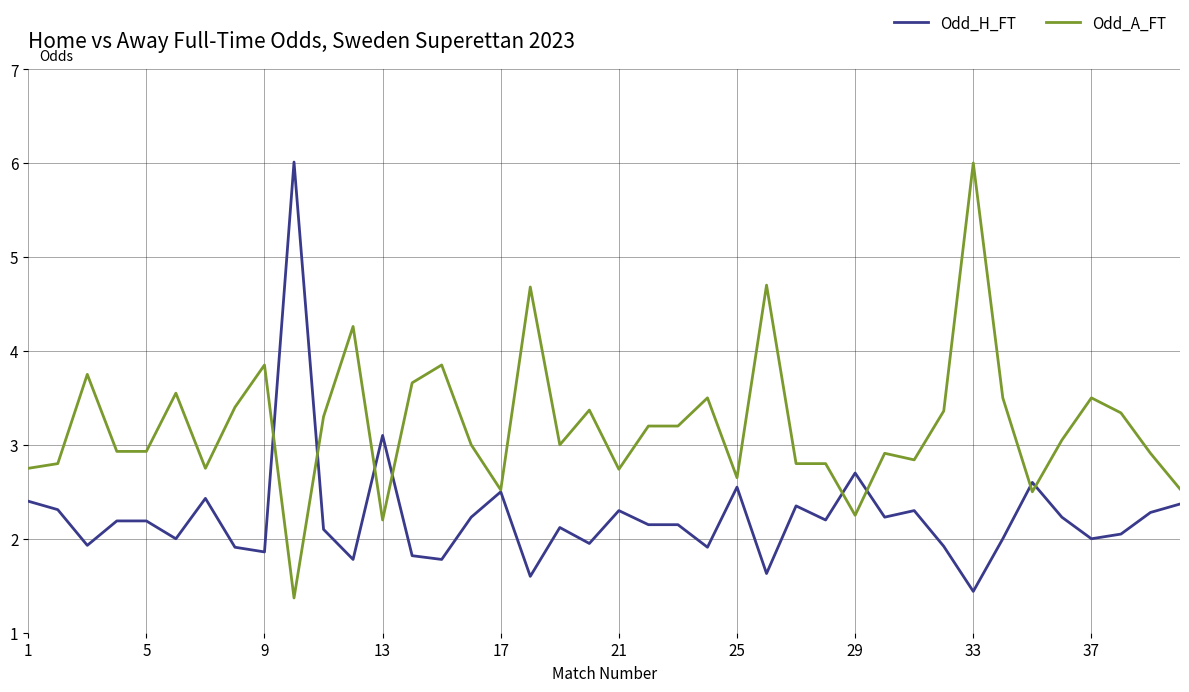

List the series in order of their overall mean, highest first.

Odd_A_FT, Odd_H_FT